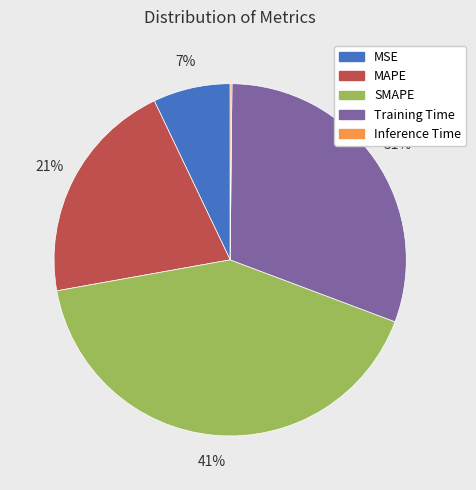

To the nearest percent, what portion does Training Time represent?

31%